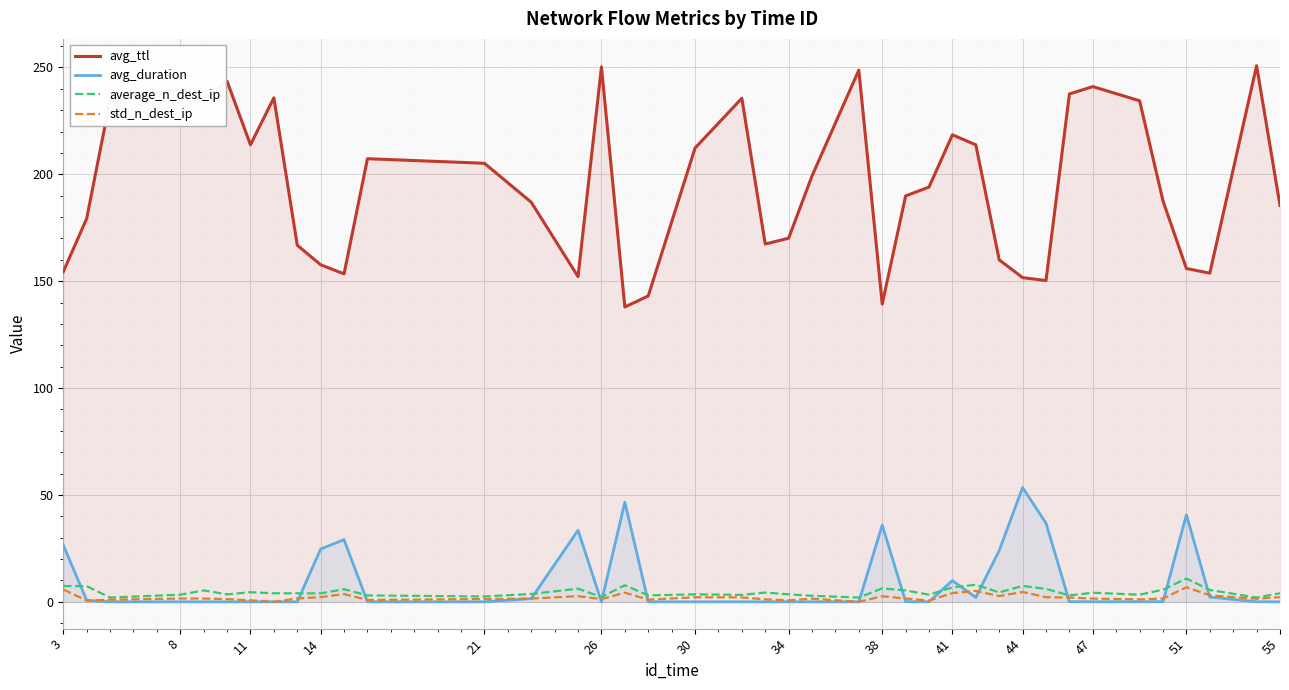

How many lines are shown in the chart?

4